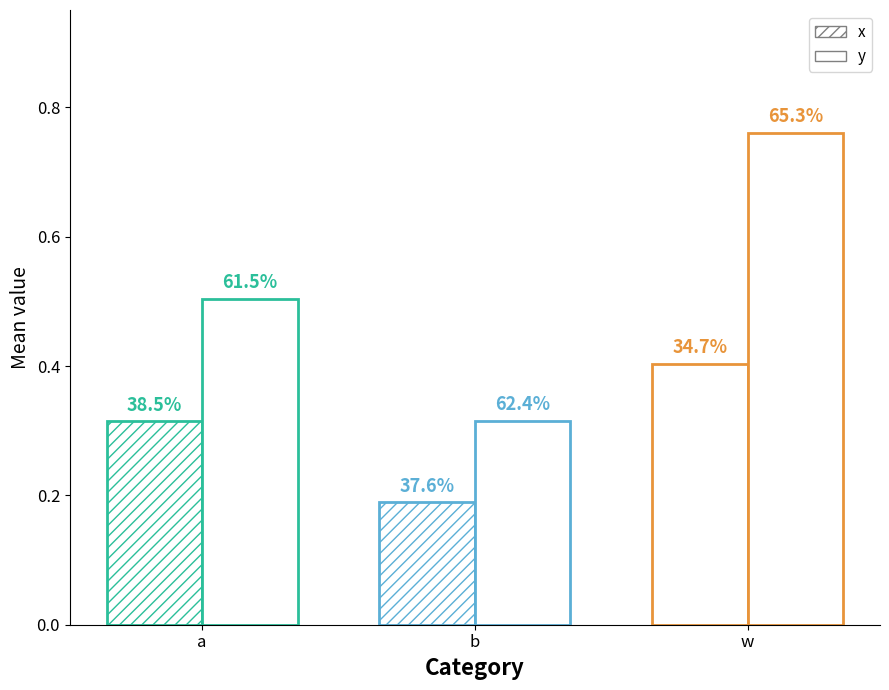

Between w and a, which is larger?

w